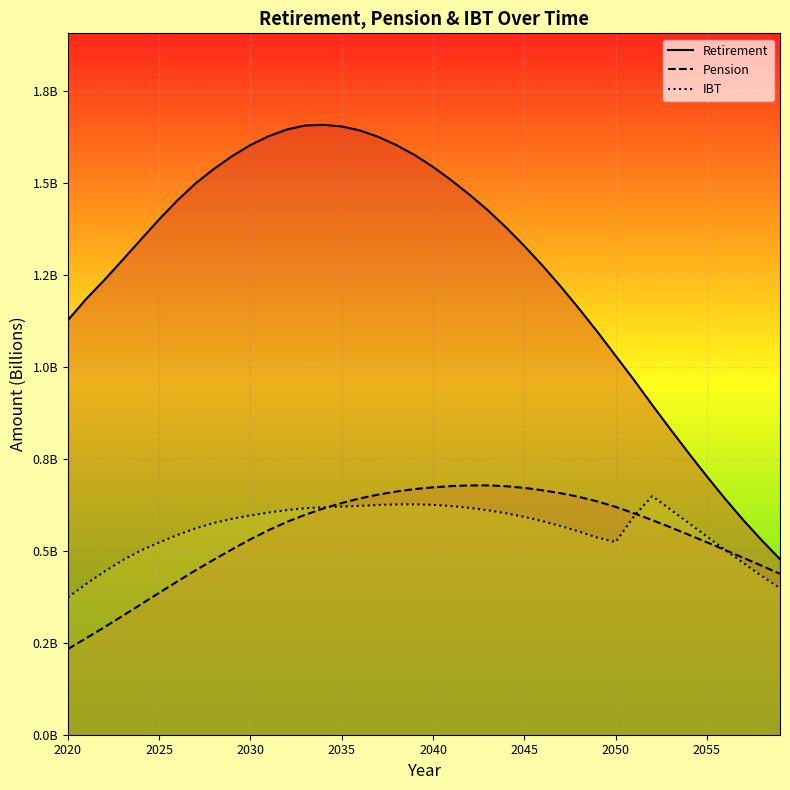

How many lines are shown in the chart?

3